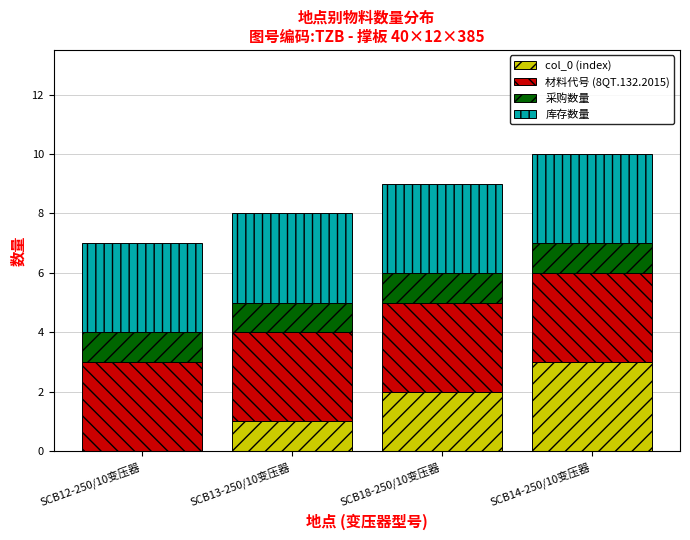

What is the approximate value of col_0 (index) at SCB14-250/10变压器?

3